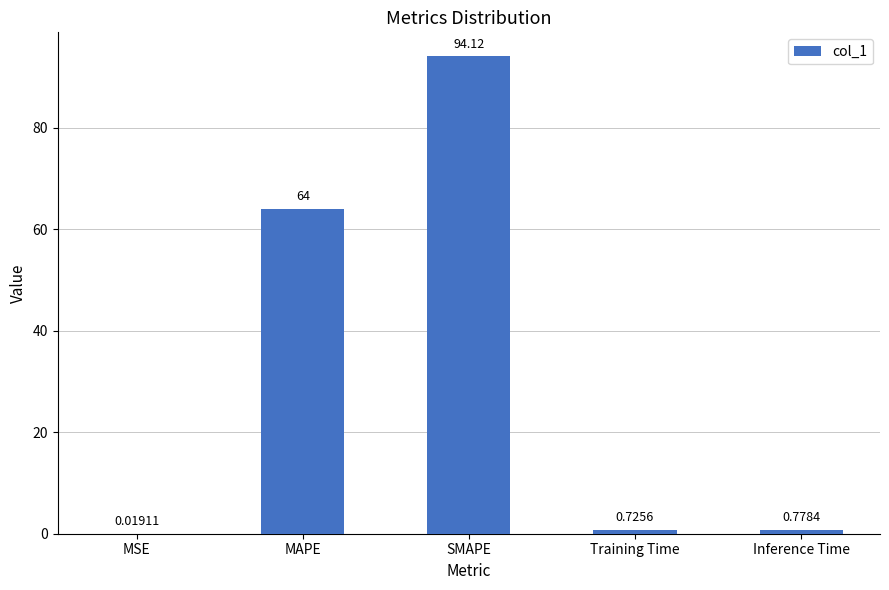

What is the sum of the values at MAPE and MSE?

64.0